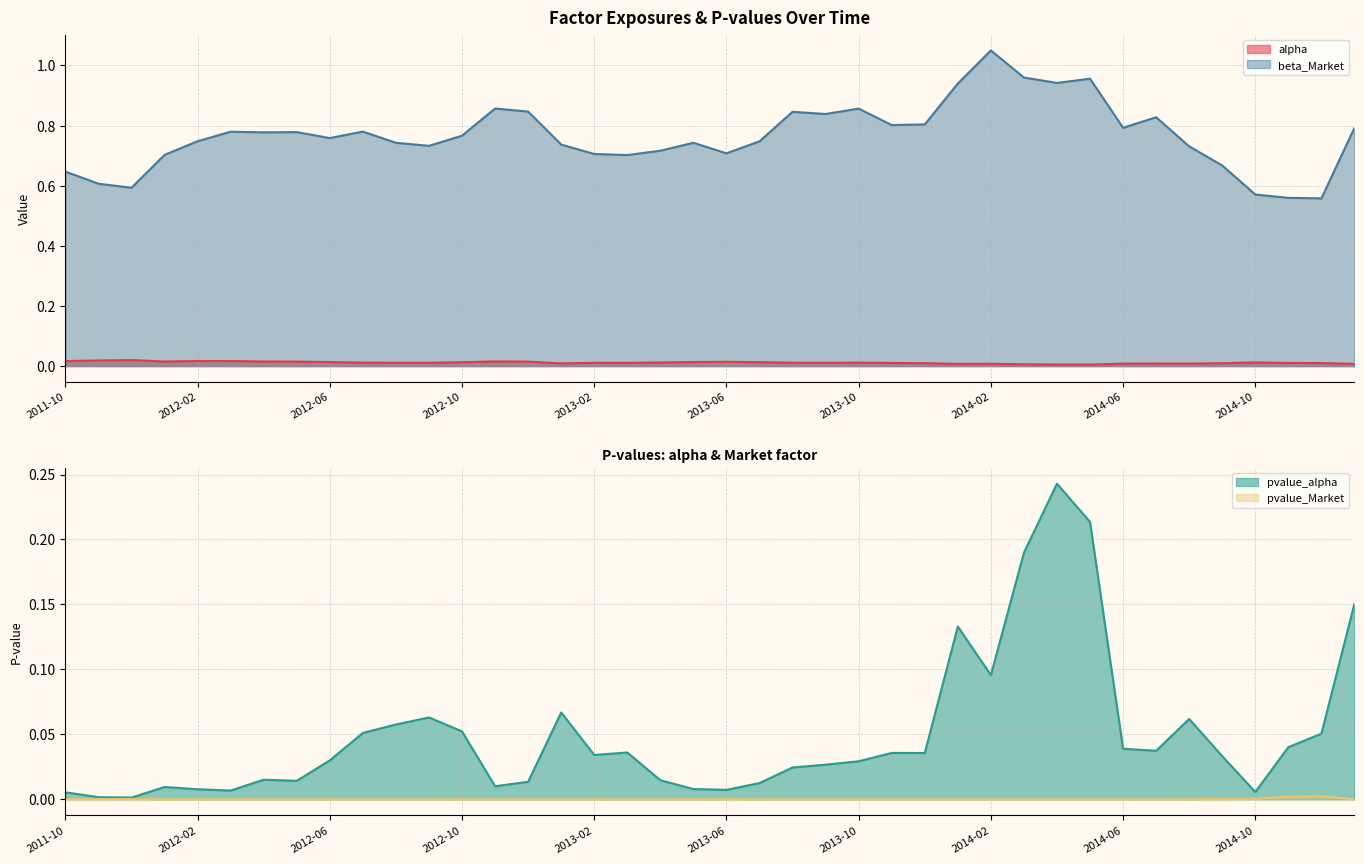

Which series has the widest spread of values?

beta_Market